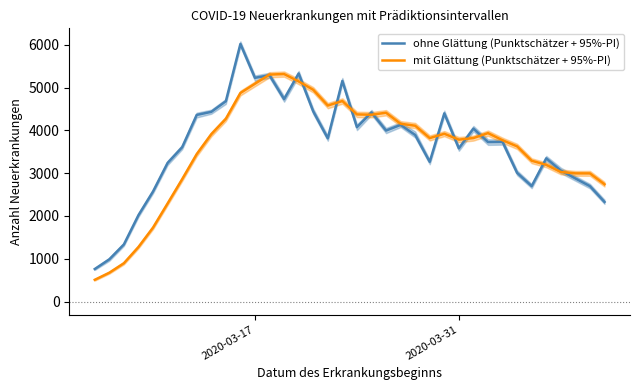

What is the maximum value for ohne Glättung (Punktschätzer + 95%-PI)?

6019